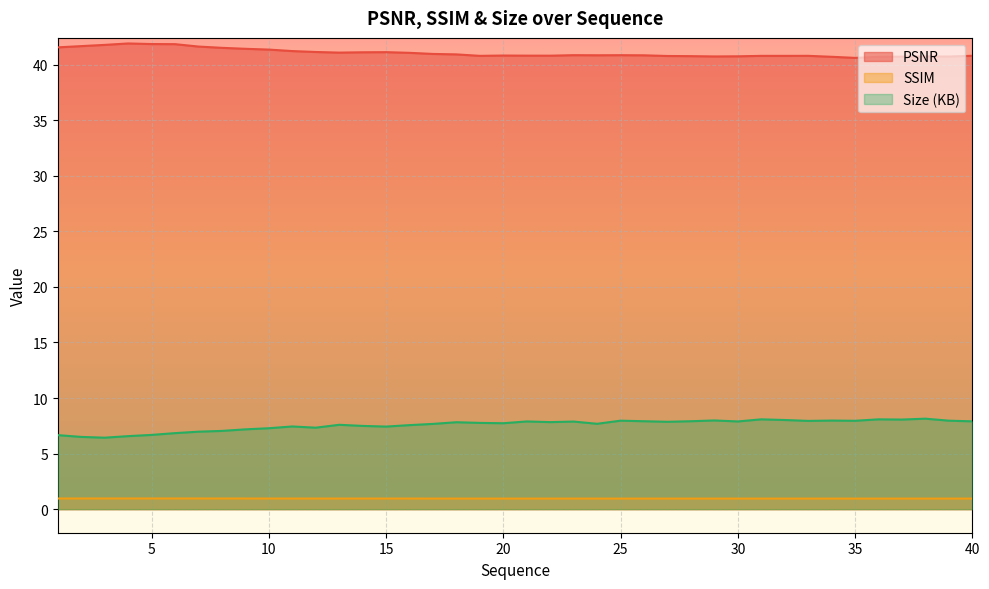

Does the chart display data point markers on the line(s)?

No